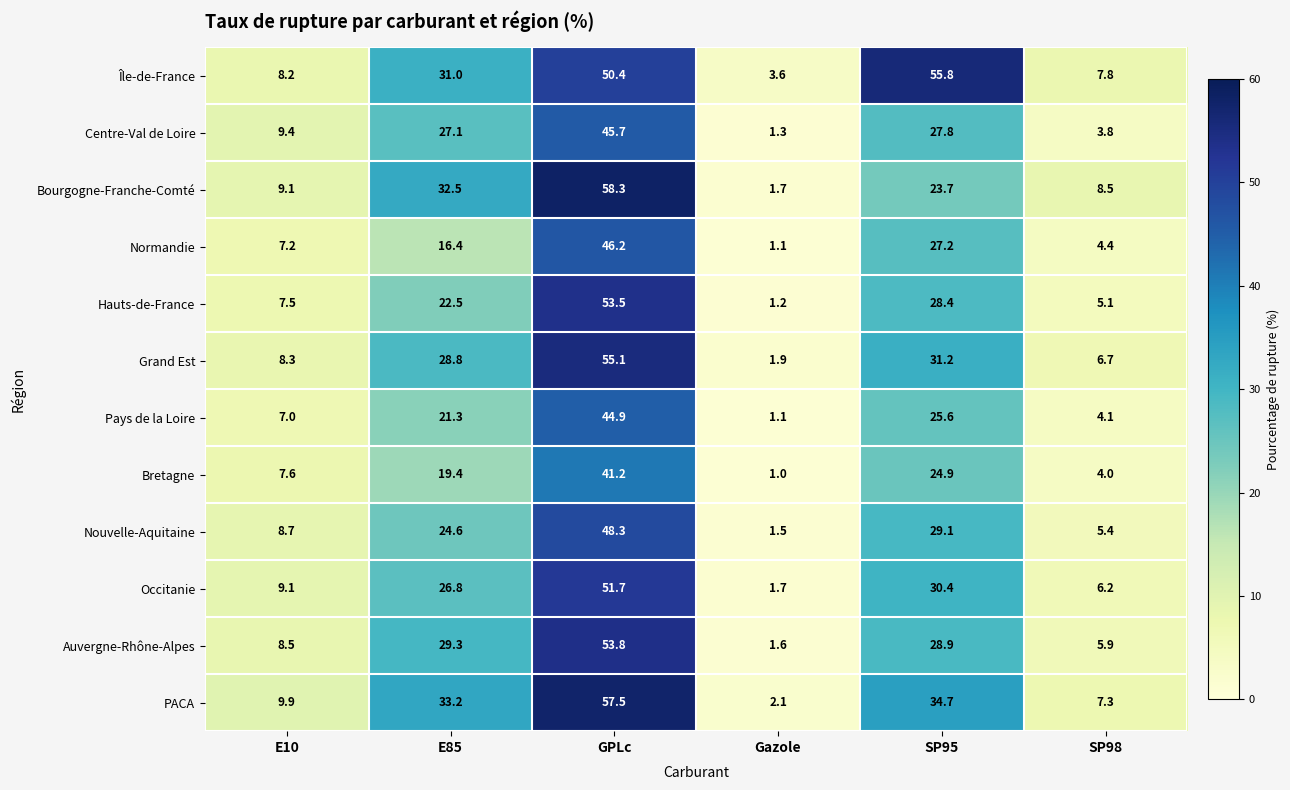

What is the average value of the Centre-Val de Loire series?

19.2